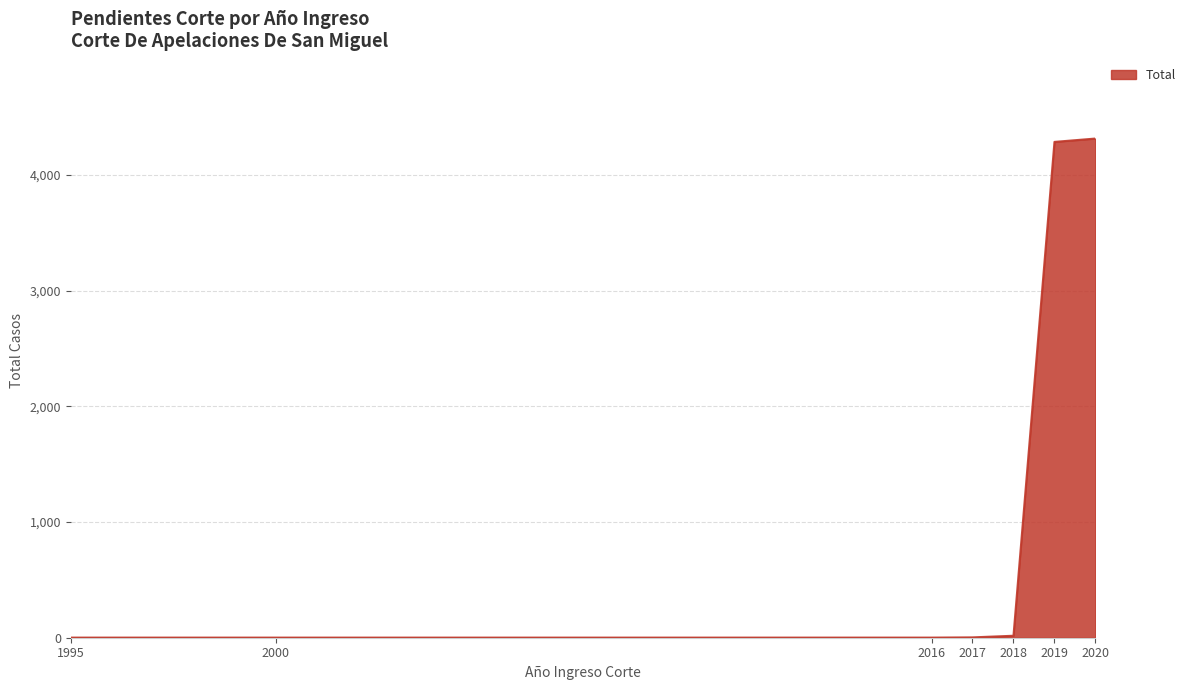

What is the difference between the maximum and minimum values?

4315